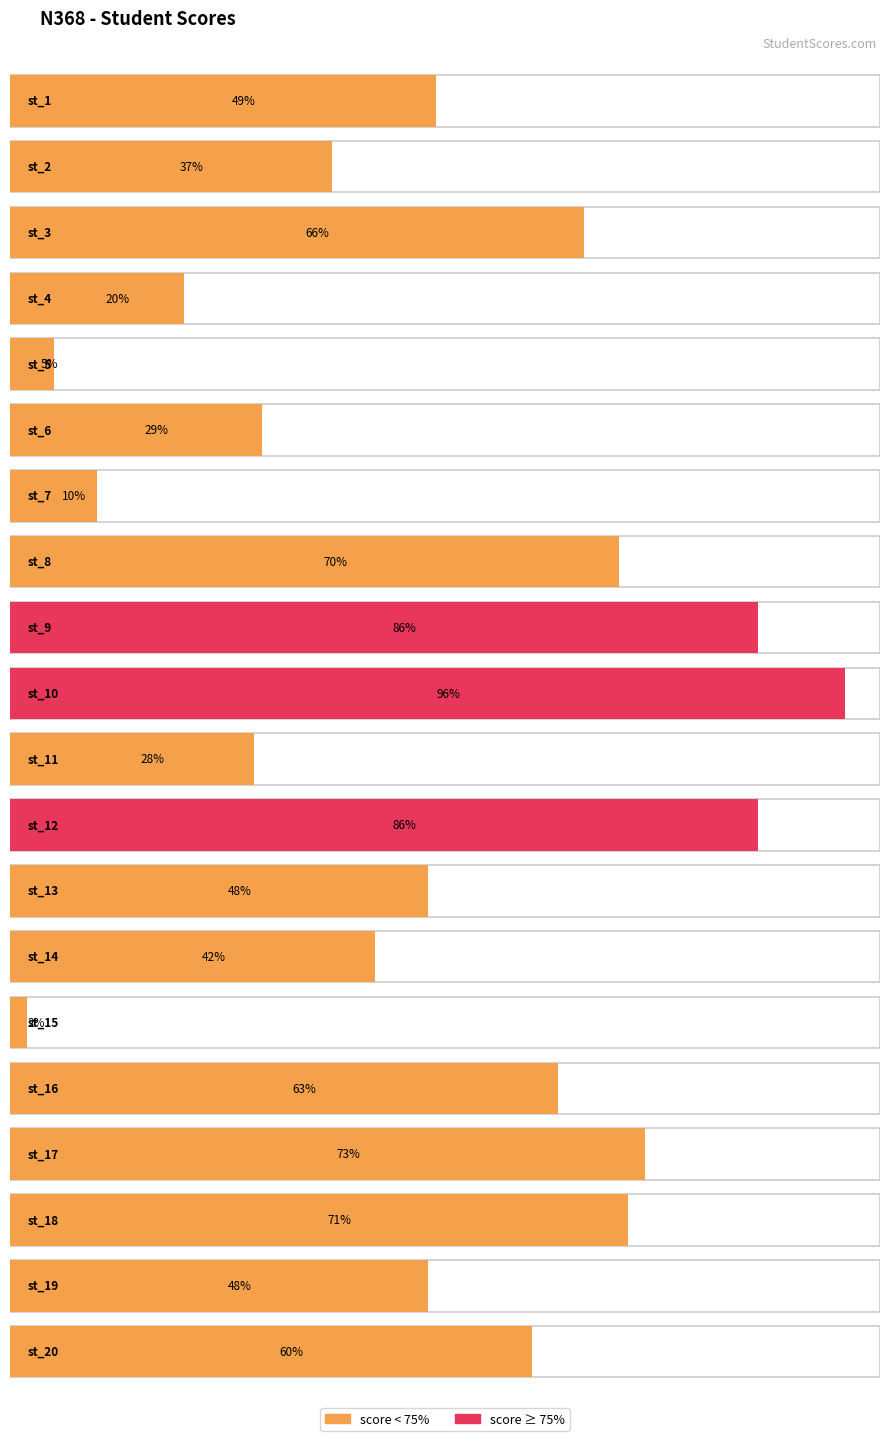

Does the chart contain any negative values?

No